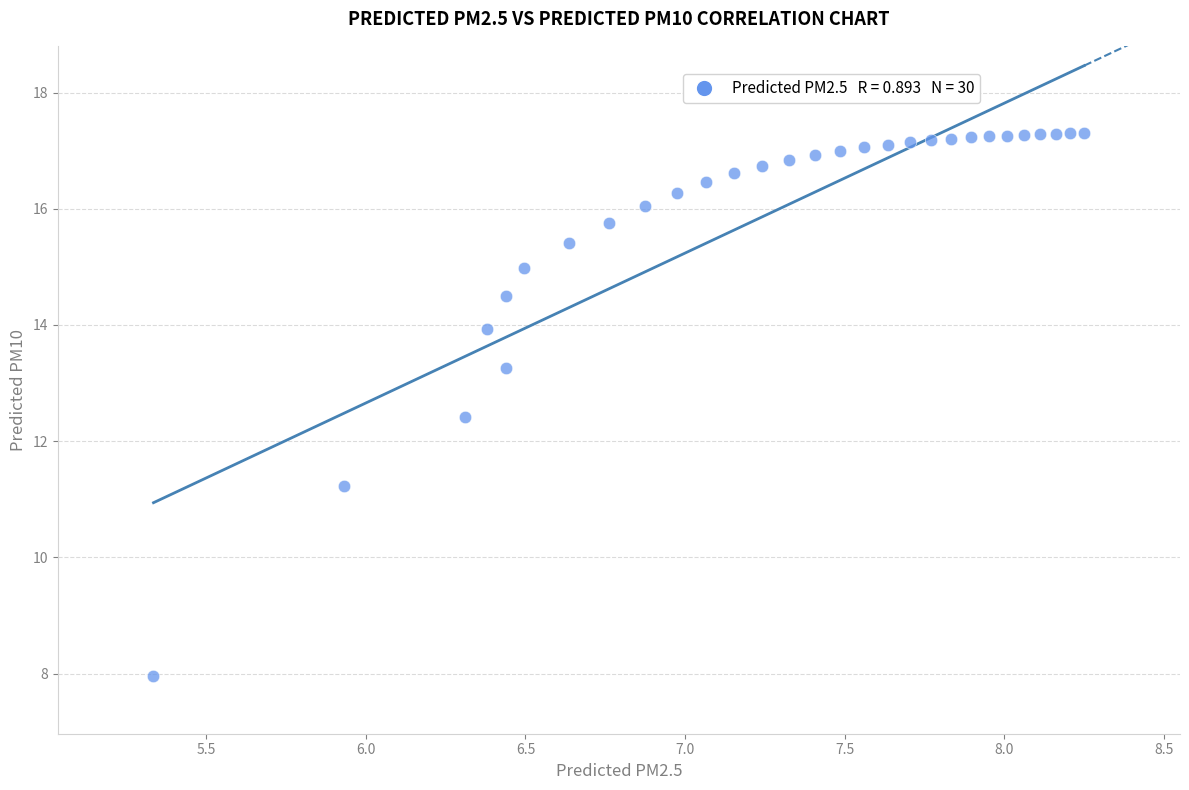

What is the range of X values (max minus min)?

2.9